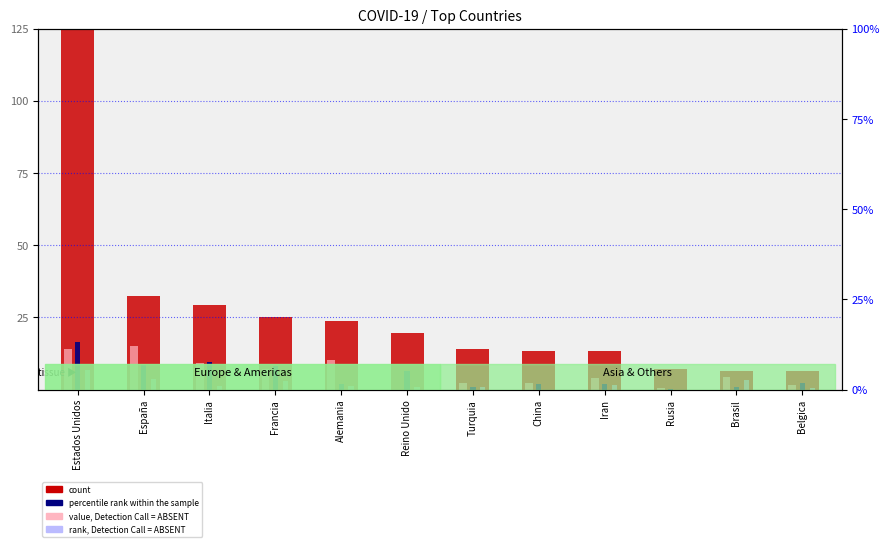

Reading left to right, extract all data points from this chart.

count: 125.0	32.5	29.3	25.0	23.8	19.6	14.1	13.5	13.4	7.0	6.3	6.3
percentile rank within the sample: 16.6	8.4	9.7	8.1	1.9	6.6	0.8	1.9	2.1	0.1	1.0	2.3
value, Detection Call = ABSENT: 13.9	15.2	9.2	7.2	10.4	0.0	2.4	2.2	3.9	0.6	4.3	1.7
rank, Detection Call = ABSENT: 6.7	3.6	1.3	2.8	1.4	0.8	0.9	0.0	1.7	0.0	3.3	0.5